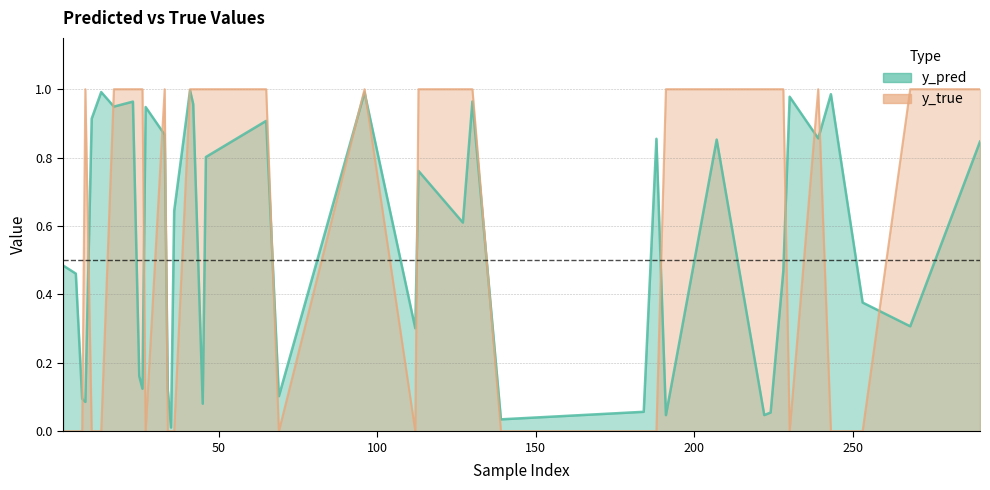

Is it true that y_pred equals 0.7 at 24?

False